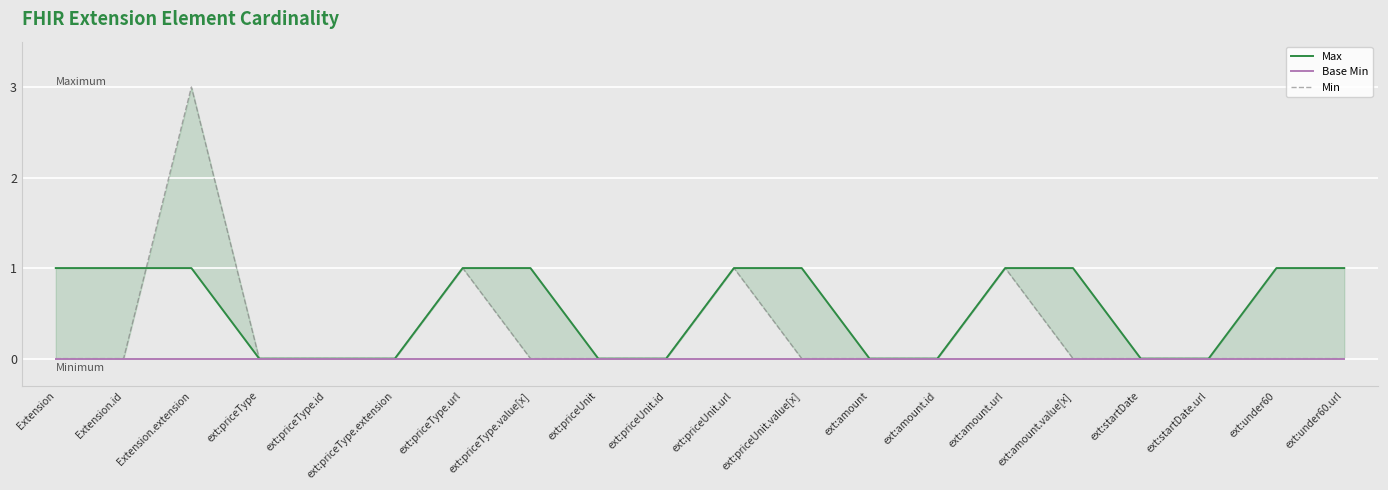

What is the difference between the maximum and minimum values in the Max series?

1